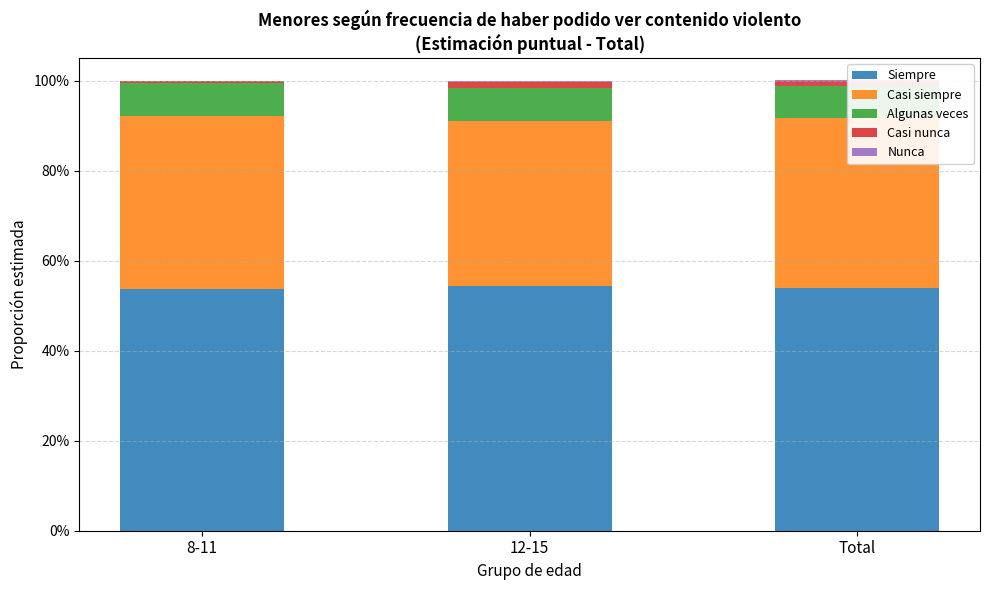

How many Casi siempre values are between 0 and 1?

3